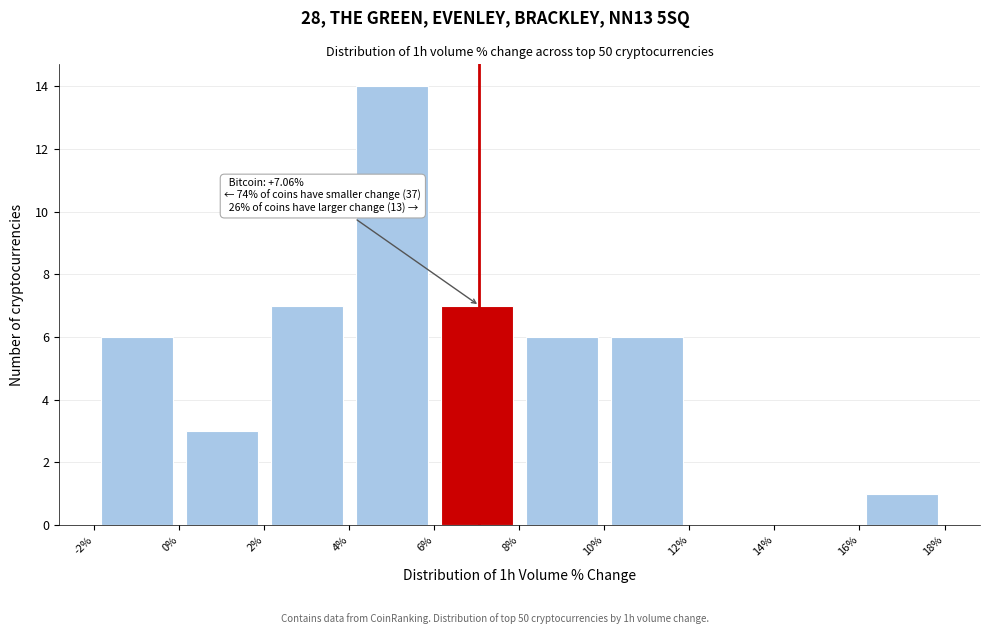

Over which range of the x-axis is the bar tallest?

4% to 6%